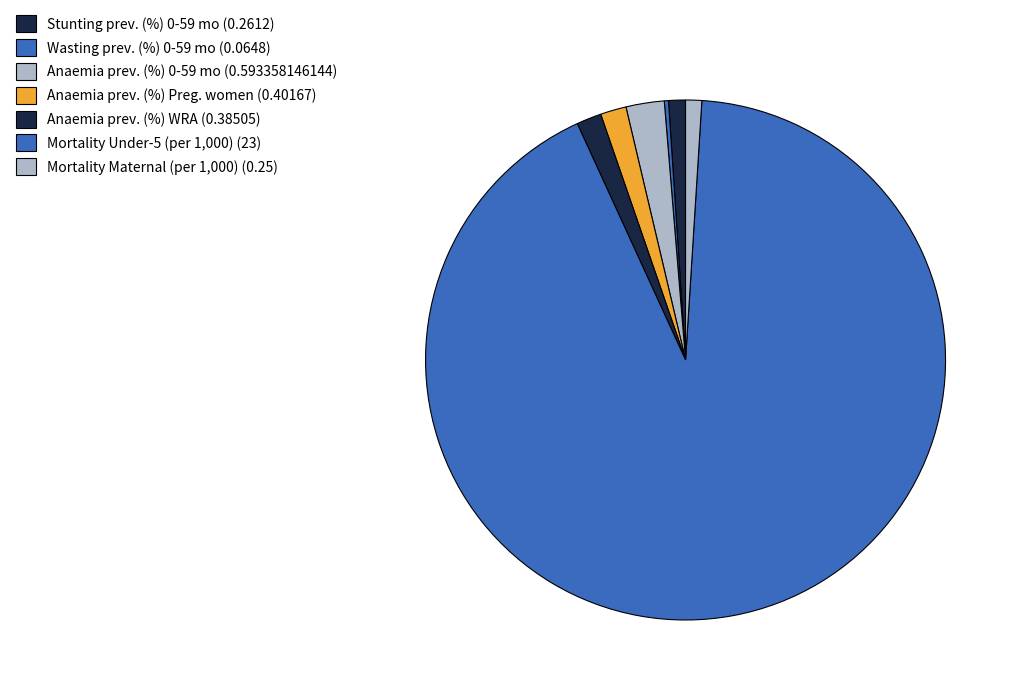

What is the smallest slice in the pie chart?

Wasting prevalence (%) Children 0-59 months